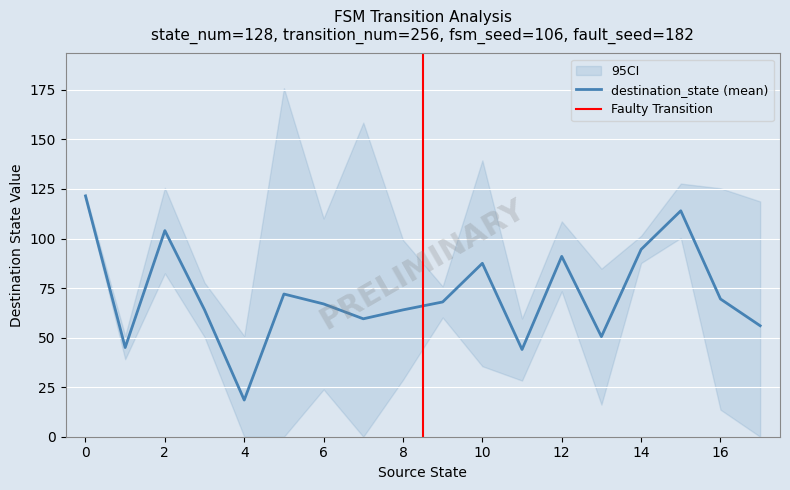

Which series changed the most between 21 and 29?

destination_state